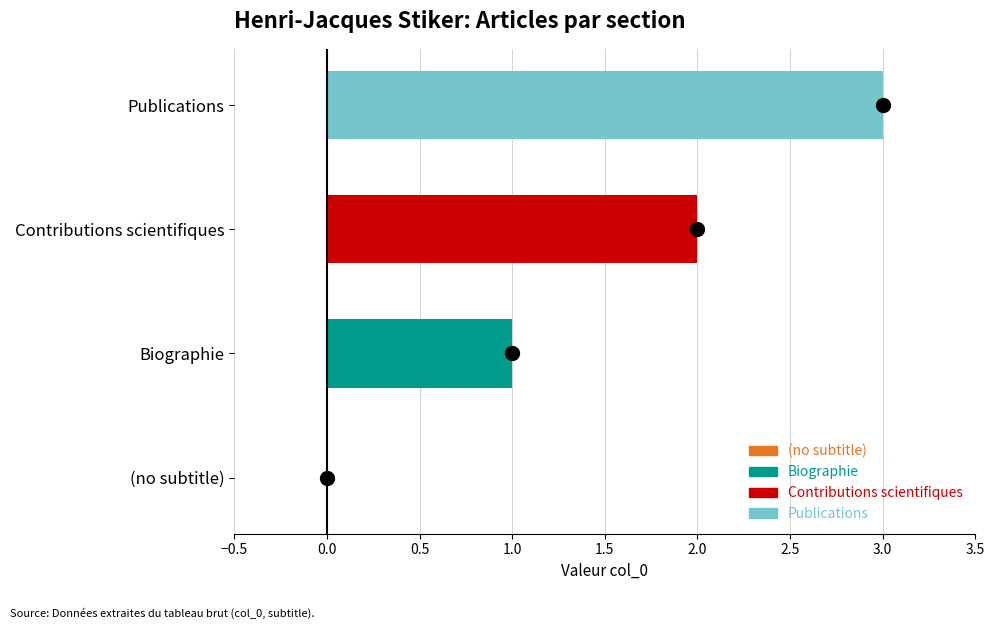

Rank the categories by value from highest to lowest.

Publications, Contributions scientifiques, Biographie, (no subtitle)